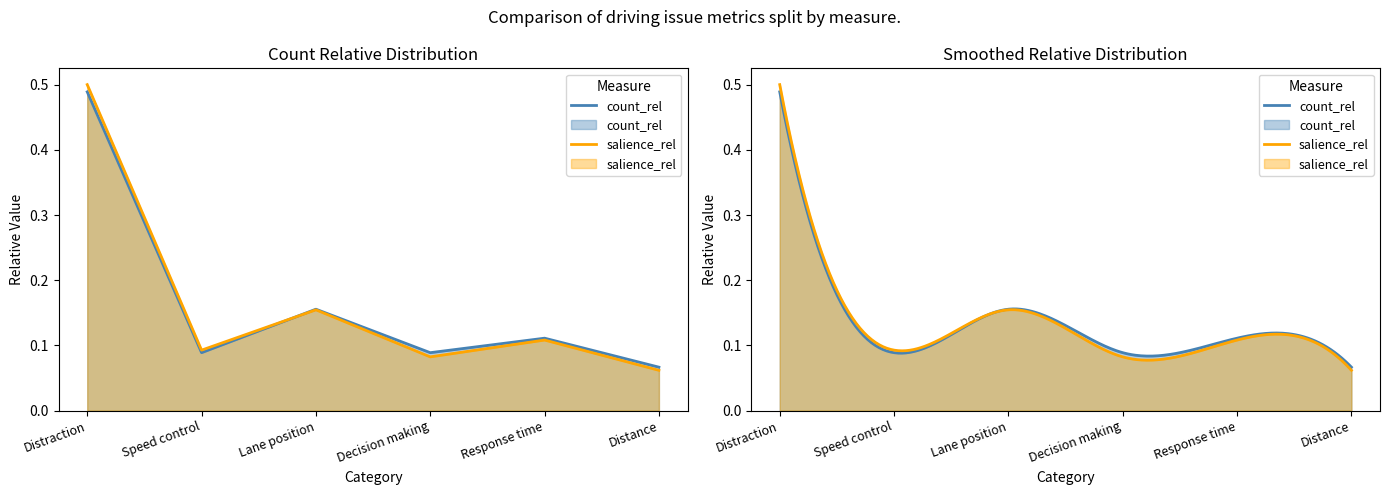

Does the chart have visible grid lines?

No